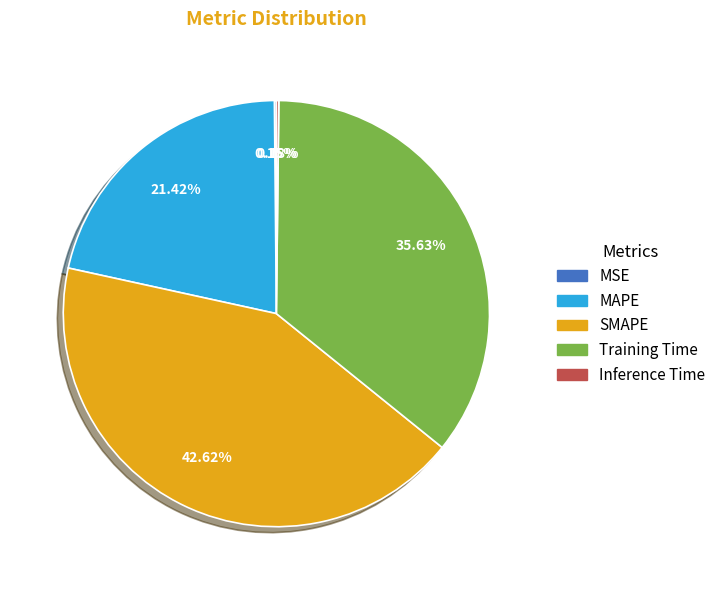

Is there a majority slice in this chart?

No